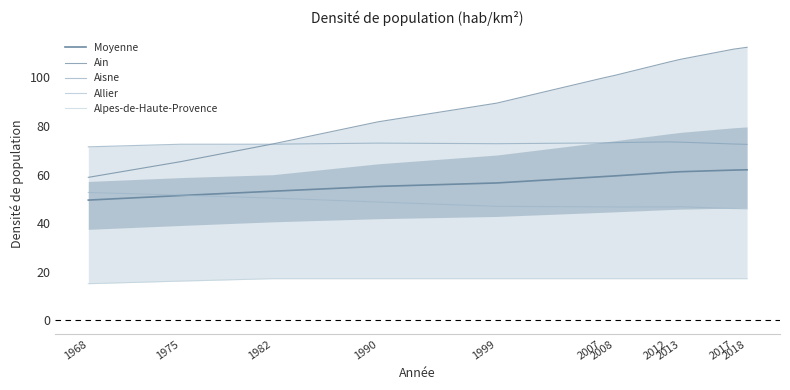

Is it true that Alpes-de-Haute-Provence equals 25.3 at 2012?

False